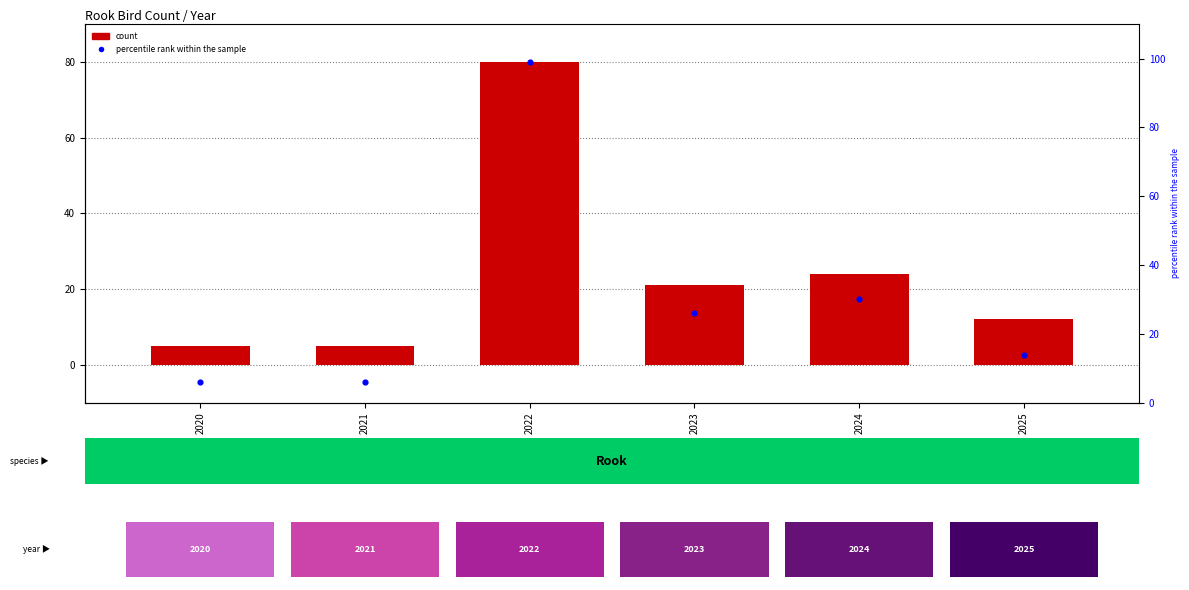

Is the value of percentile rank at 2021 greater than the value of Count at 2024?

No